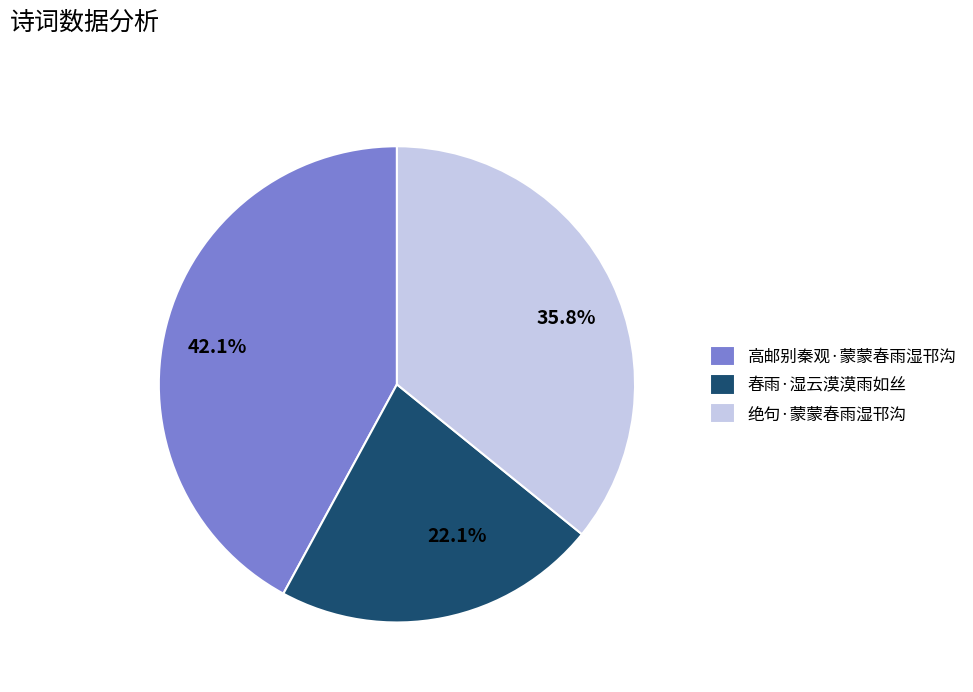

How much of the chart is everything except 春雨·湿云漠漠雨如丝?

77.9%